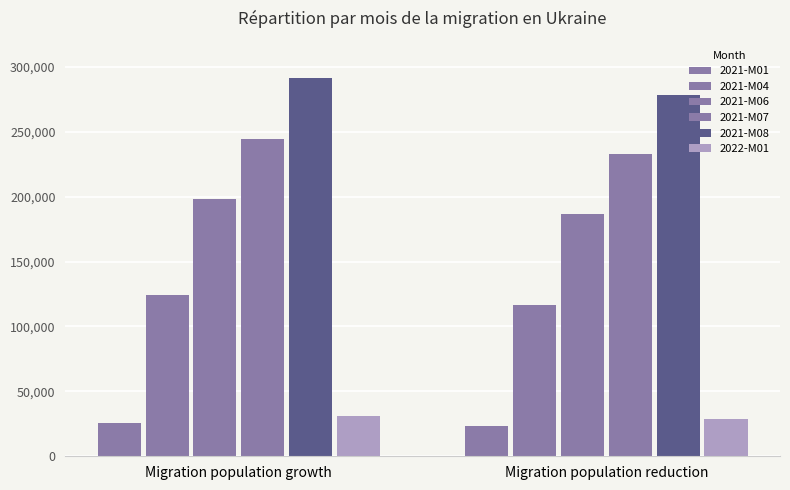

How many data points in 2021-M01 are less than 25966?

1